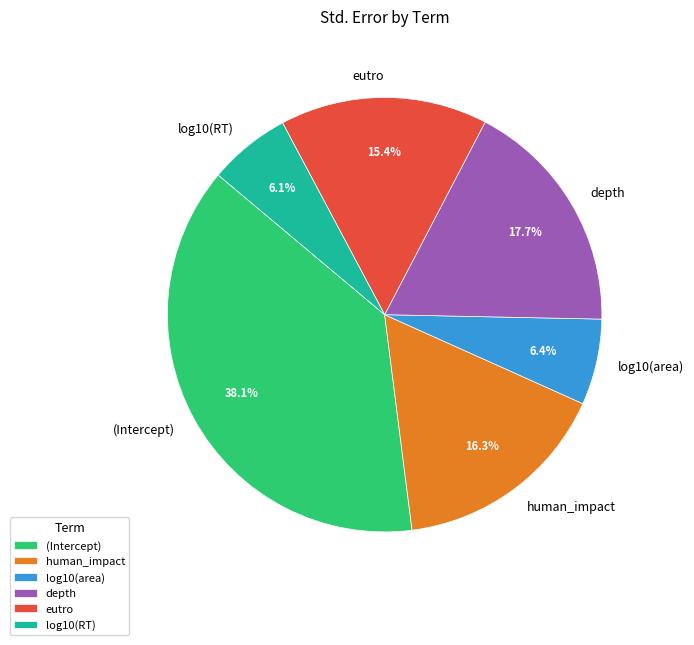

Which slice is the largest?

(Intercept)